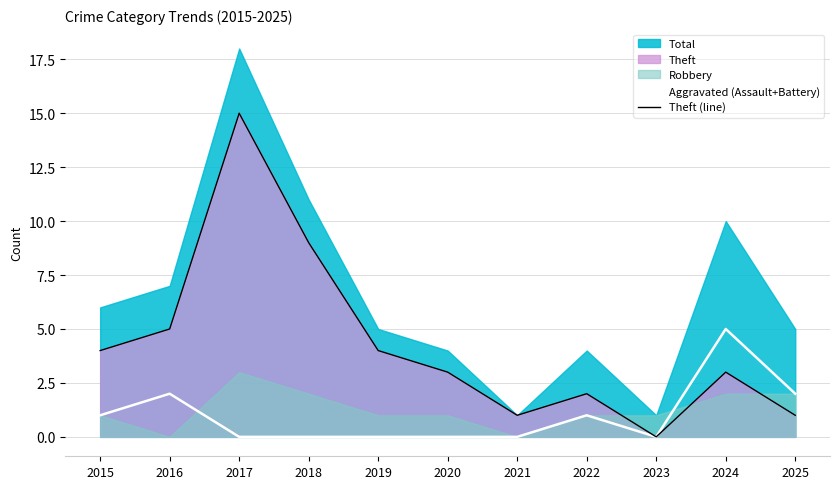

Does the chart display data point markers on the line(s)?

No